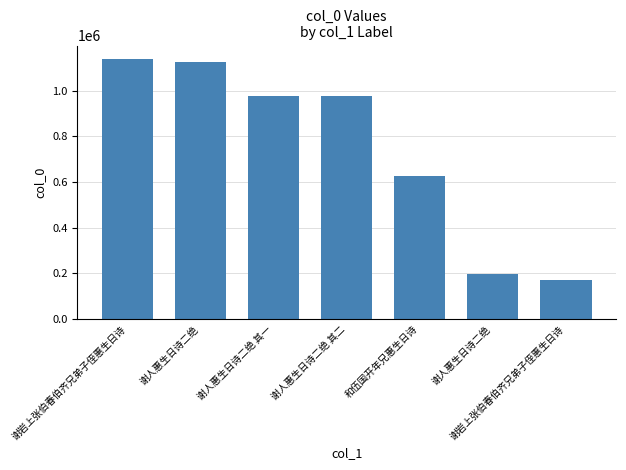

List the labels in order of value, smallest first.

谢岩上张伯春伯齐兄弟子侄惠生日诗, 谢人惠生日诗二绝, 和伍国开年兄惠生日诗, 谢人惠生日诗二绝 其二, 谢人惠生日诗二绝 其一, 谢人惠生日诗二绝, 谢岩上张伯春伯齐兄弟子侄惠生日诗